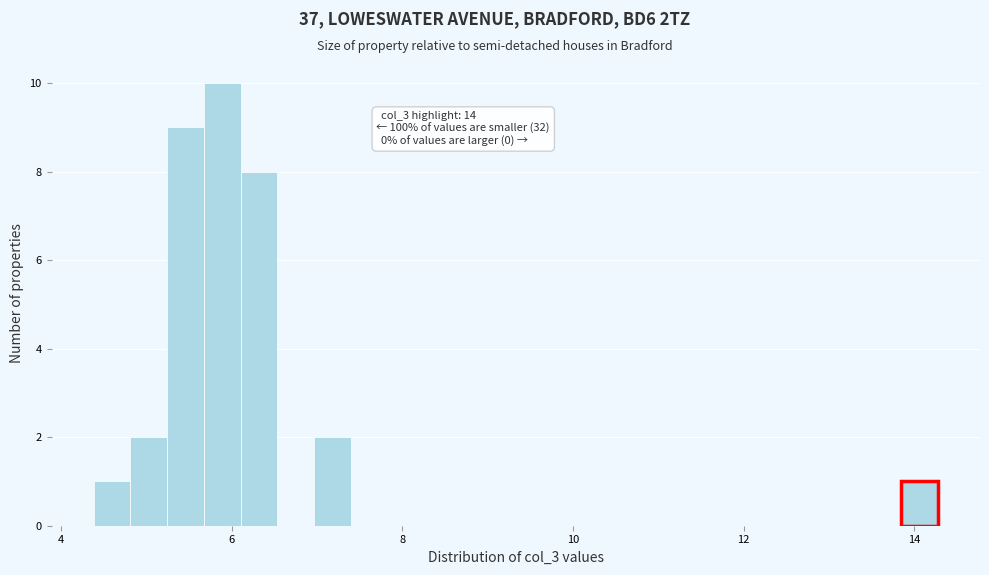

Around what value on the x-axis is the tallest bar? Give the approximate position of its centre, as read against the axis.

5.8